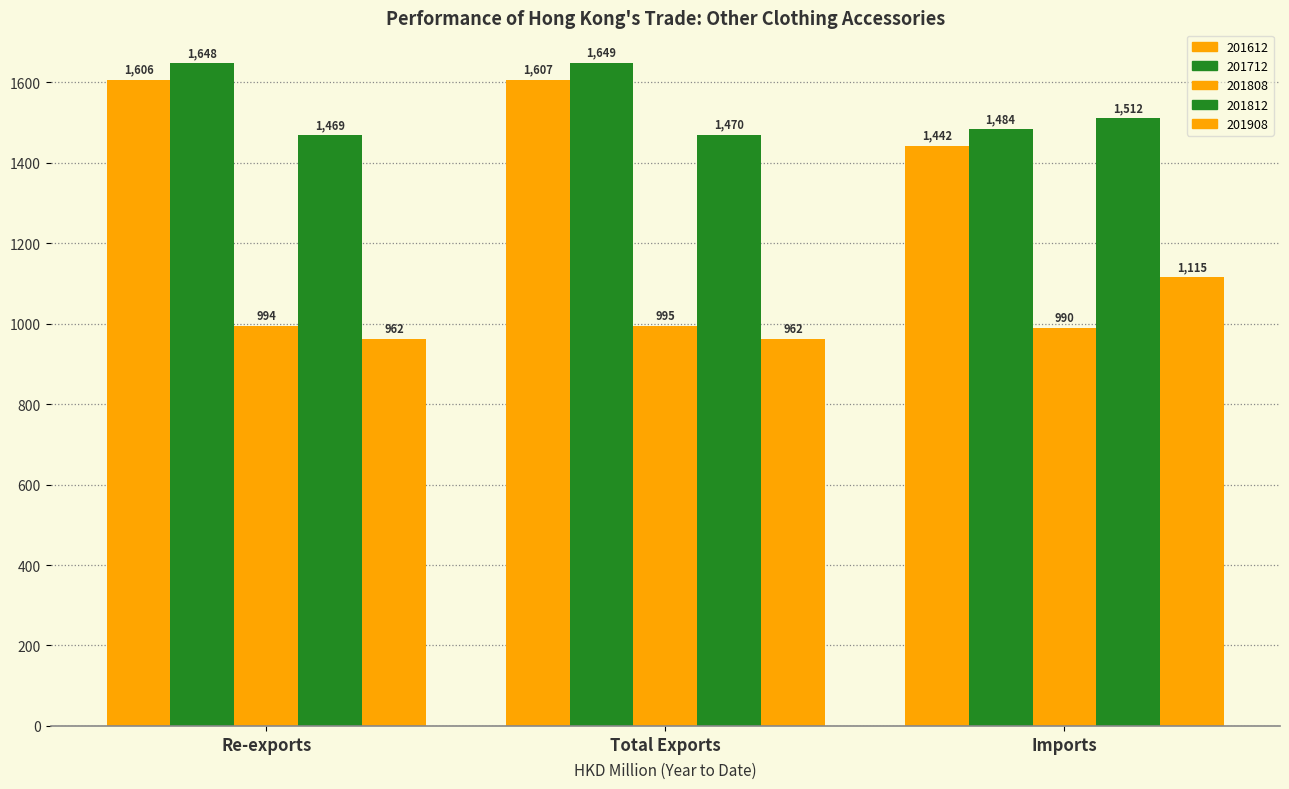

Are the bars horizontal?

No